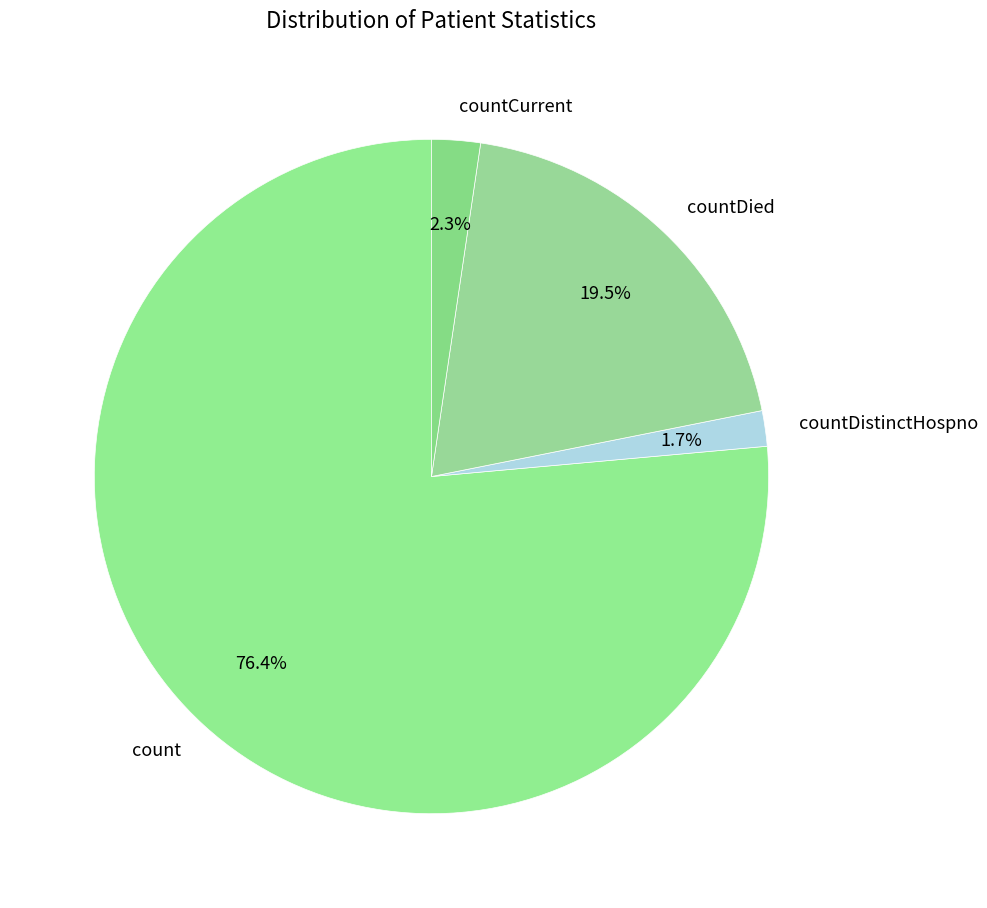

What is the ratio of the value at countDistinctHospno to the value at countDied?

0.1